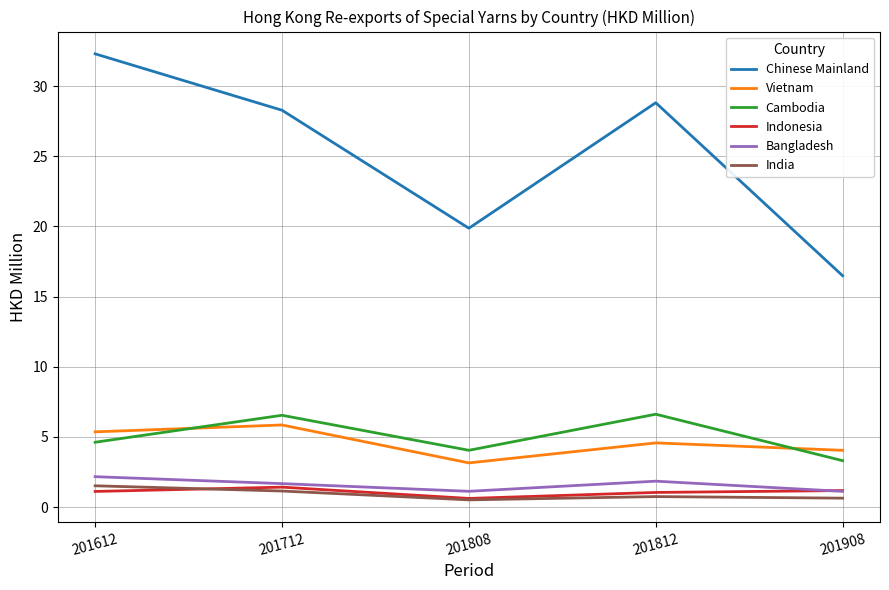

The value of Cambodia at 201712 is 2.9. True or false?

False